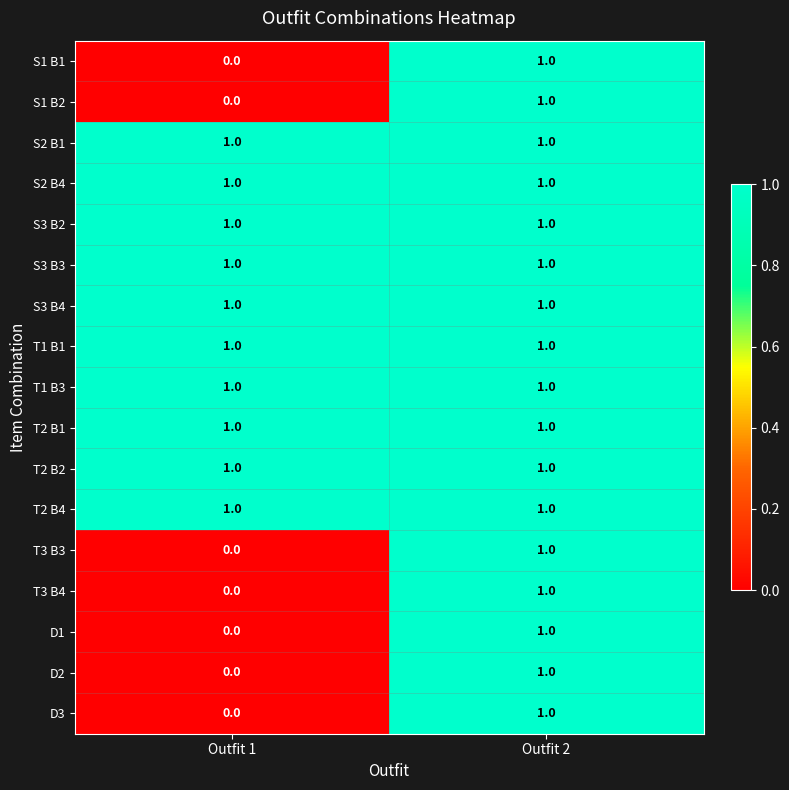

The T1 B3 series shows 1 at Outfit 2. True or false?

True